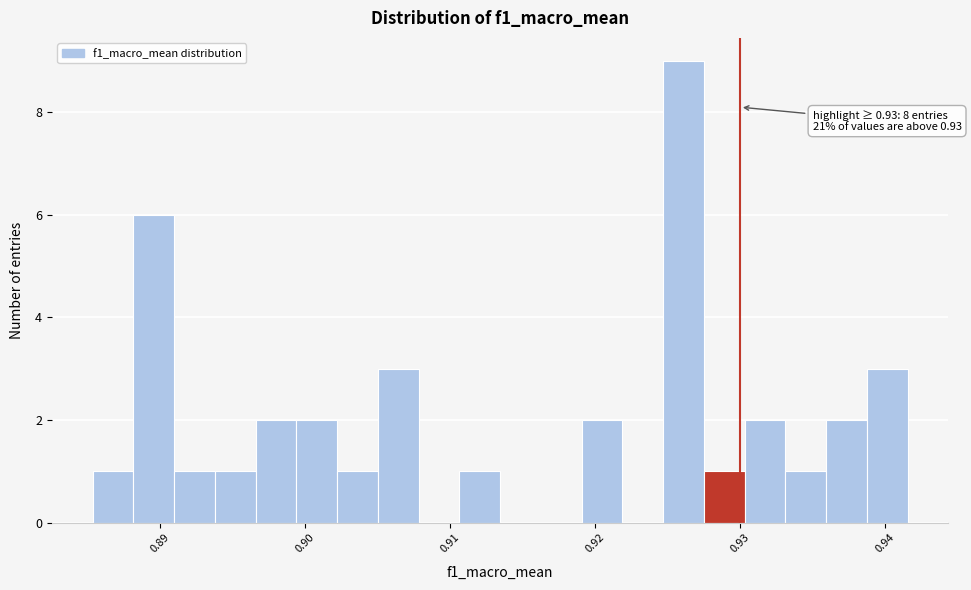

Around what value on the x-axis is the tallest bar? Give the approximate position of its centre, as read against the axis.

0.926